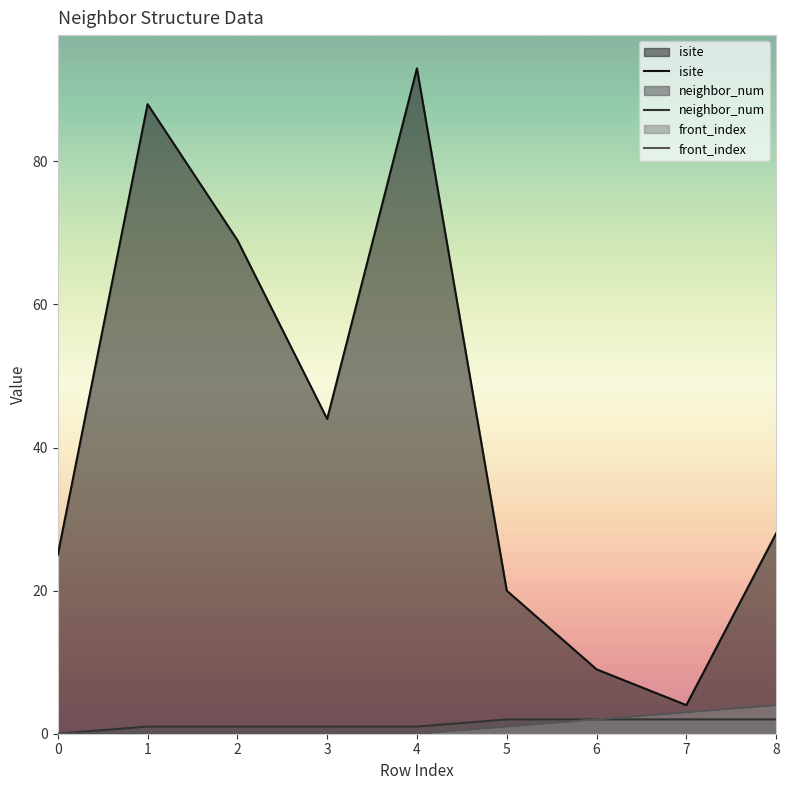

How many categories are shown in the chart?

9